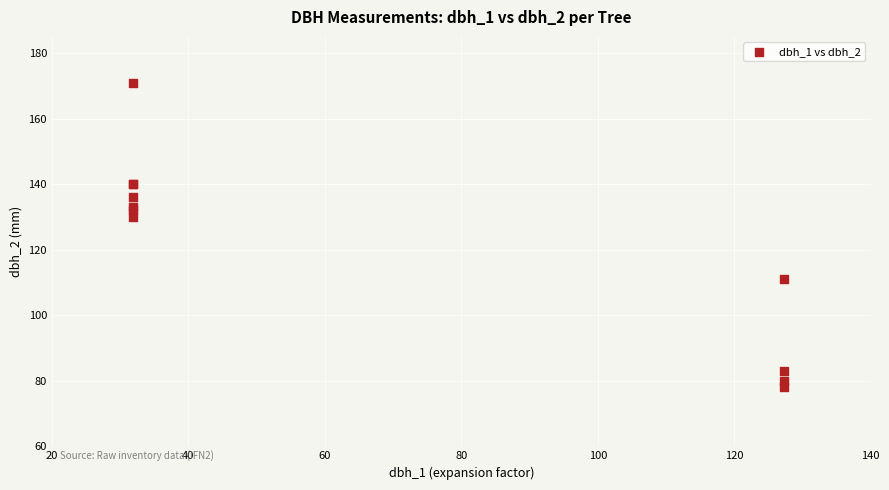

What Y value in the scatter plot is closest to 124?

130